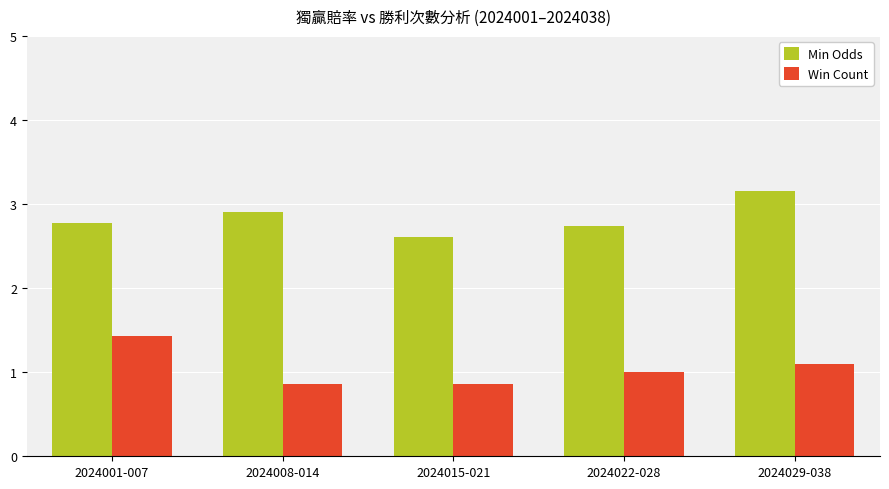

What is the label of the 4th bar from the left?

2024022-028